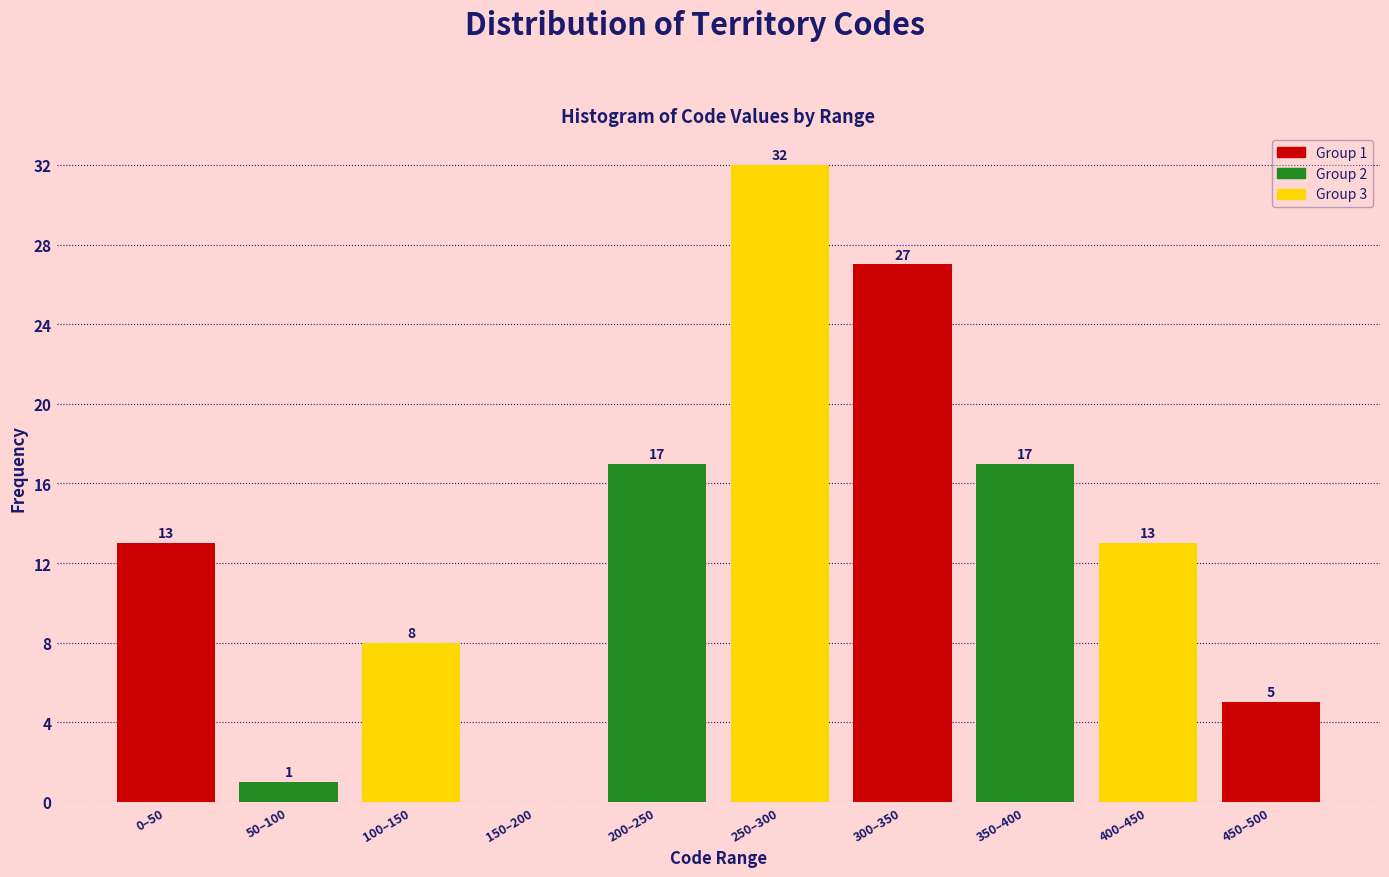

Reading left to right, extract all data points from this chart.

0–50=13	50–100=1	100–150=8	150–200=0	200–250=17	250–300=32	300–350=27	350–400=17	400–450=13	450–500=5